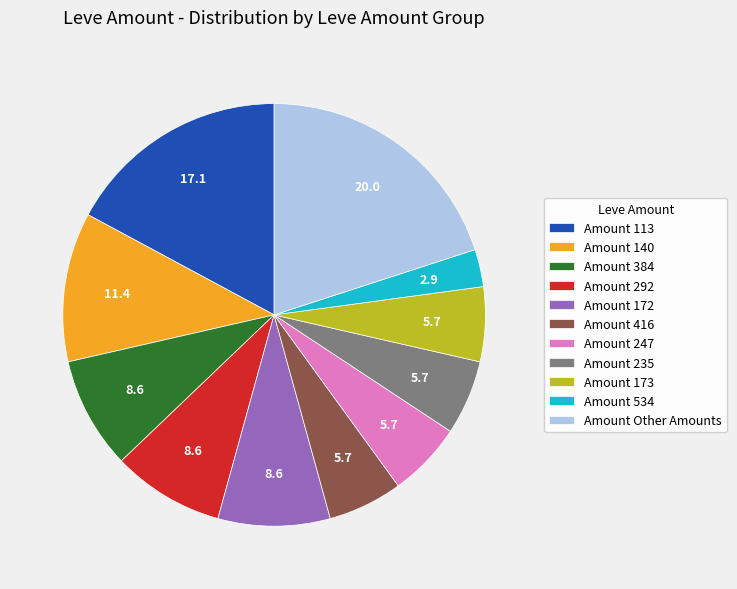

How many segments does this pie chart have?

11